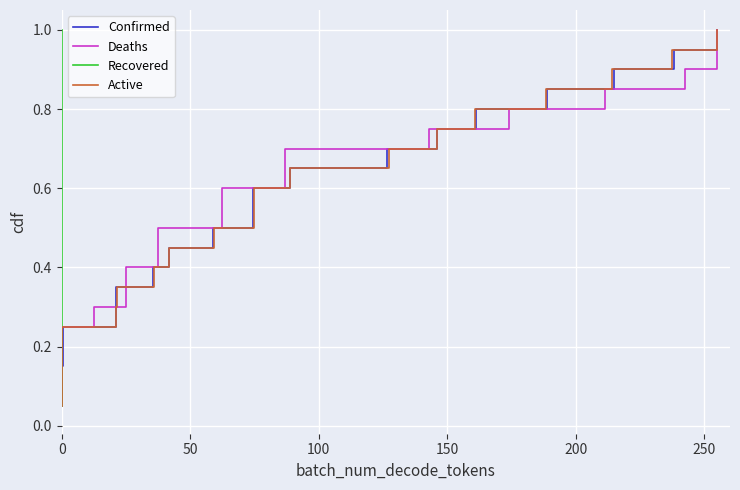

What is the highest value of the Deaths series?

1.0